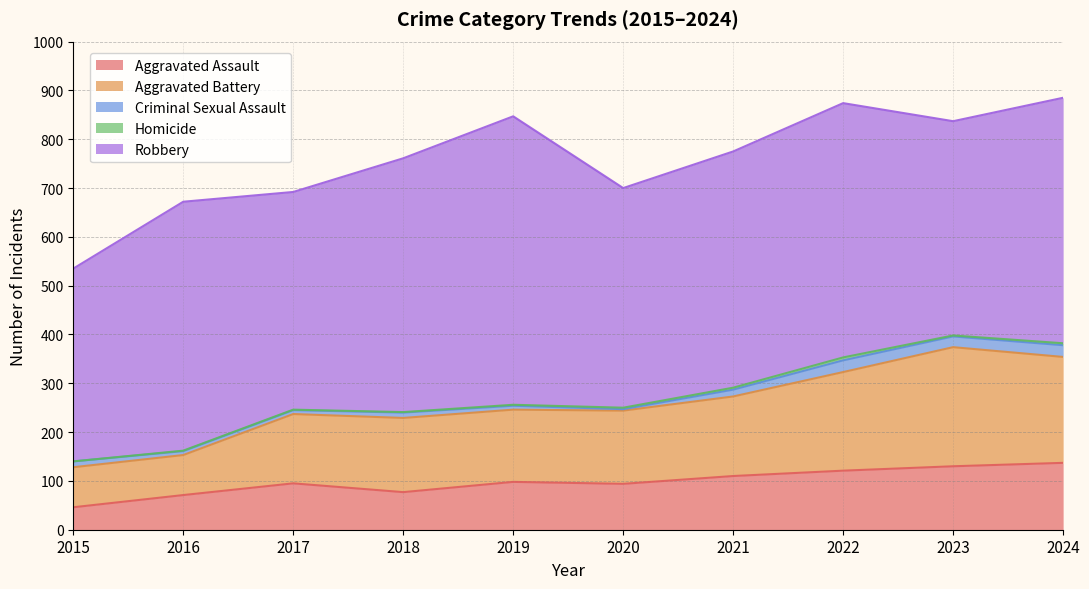

At which category does the chart reach its peak across all series?

2019